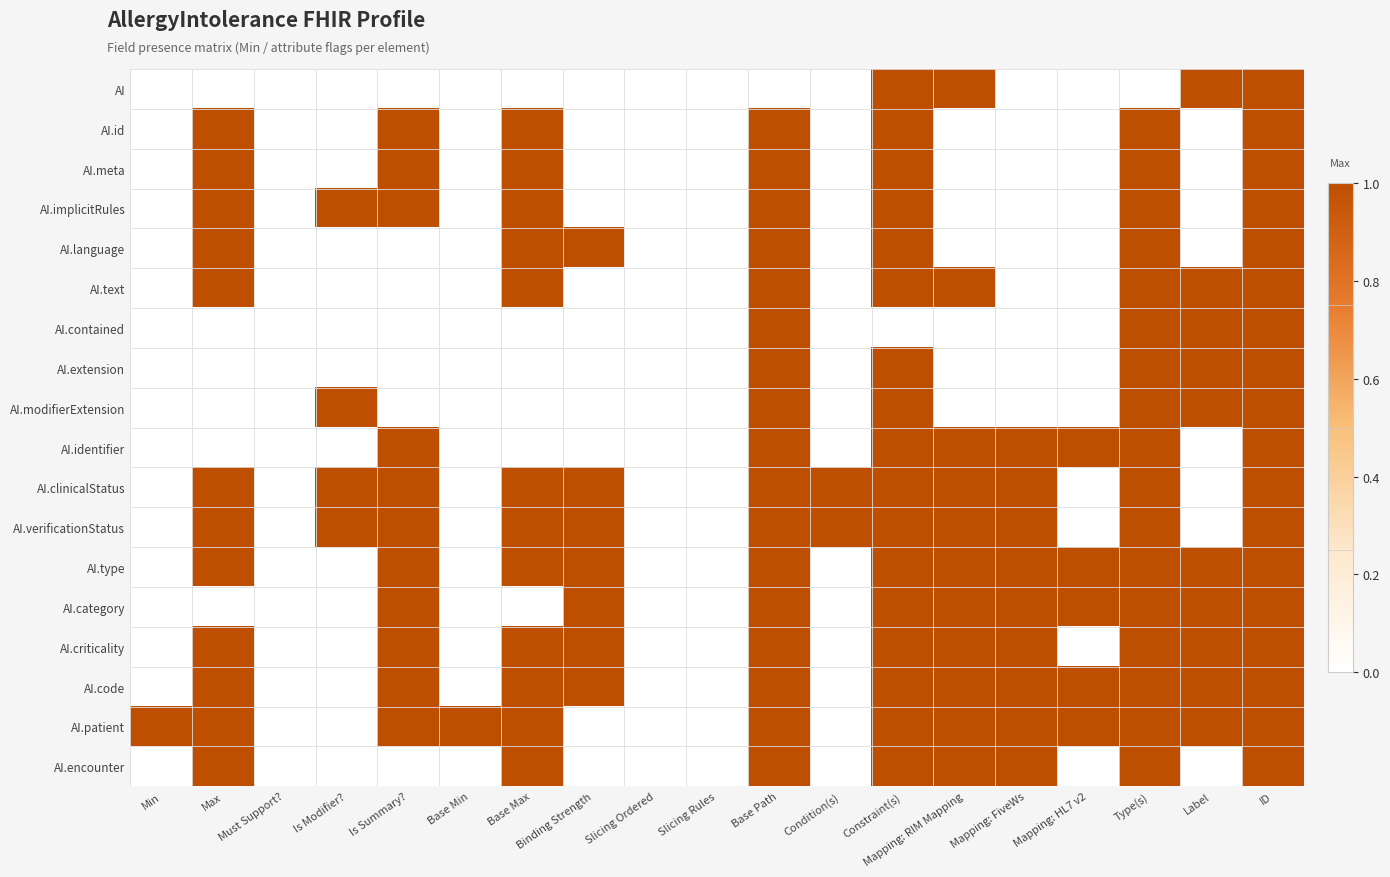

Count the number of data series in this chart.

18